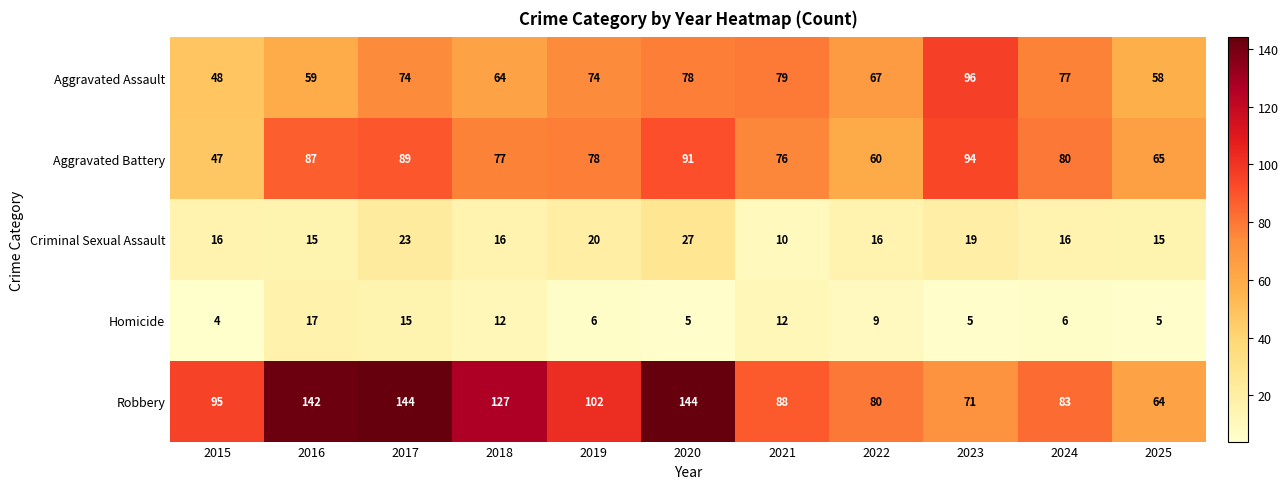

Which series has the largest range (max minus min)?

Robbery